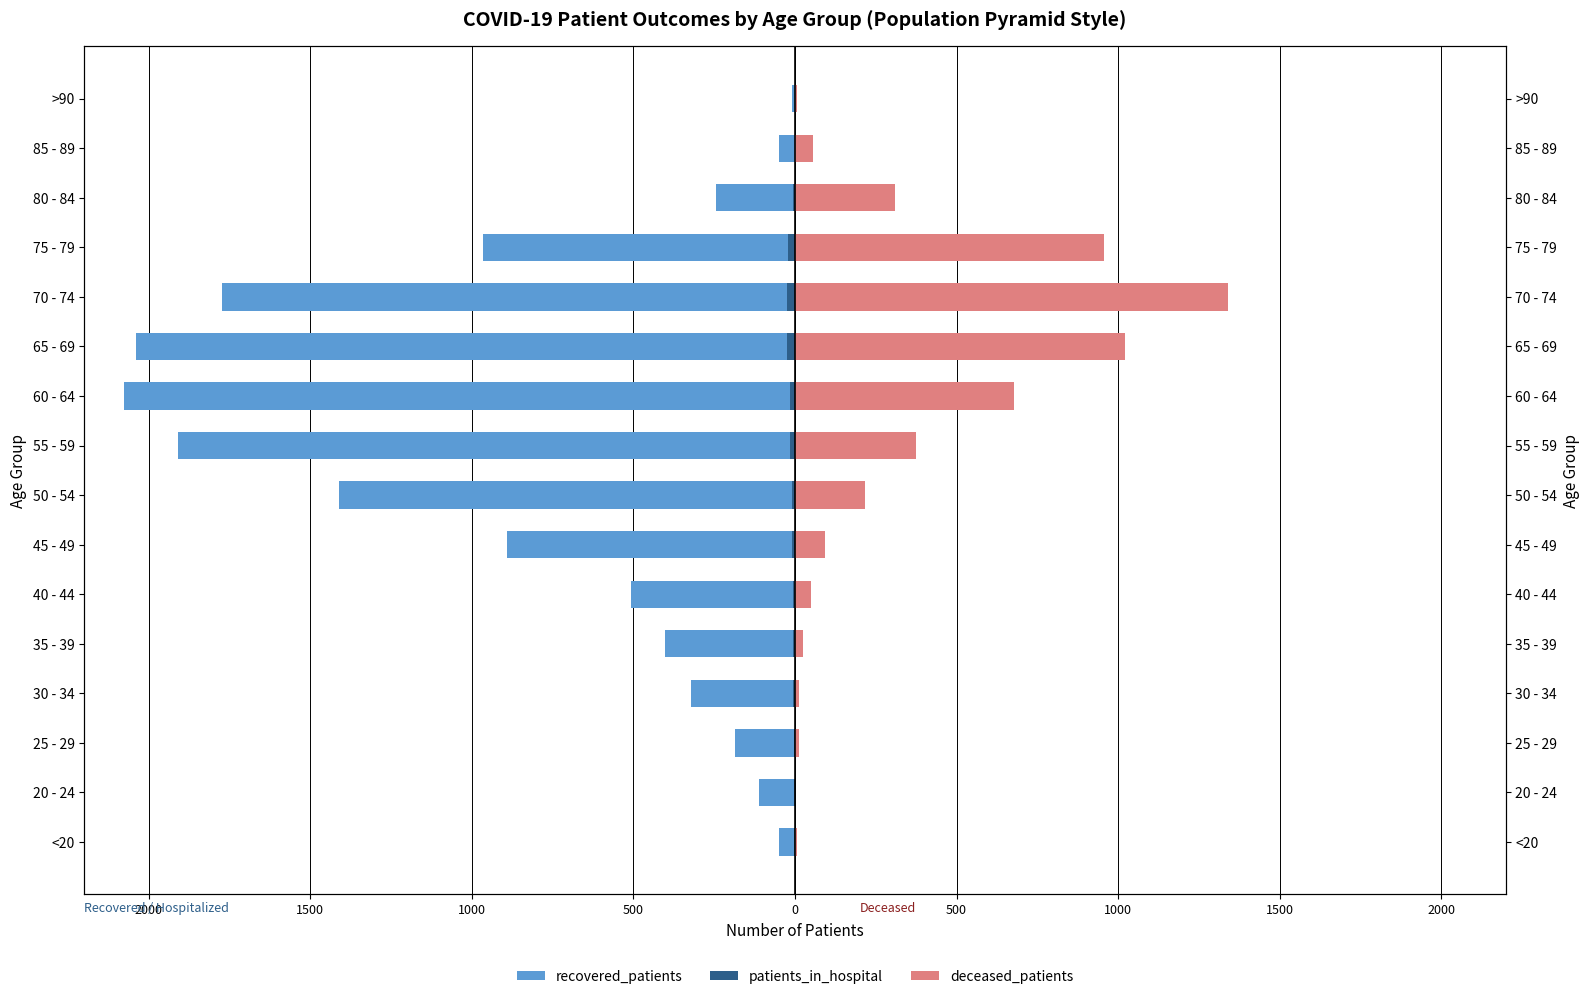

What are all the series names shown in the legend?

recovered_patients, patients_in_hospital, deceased_patients